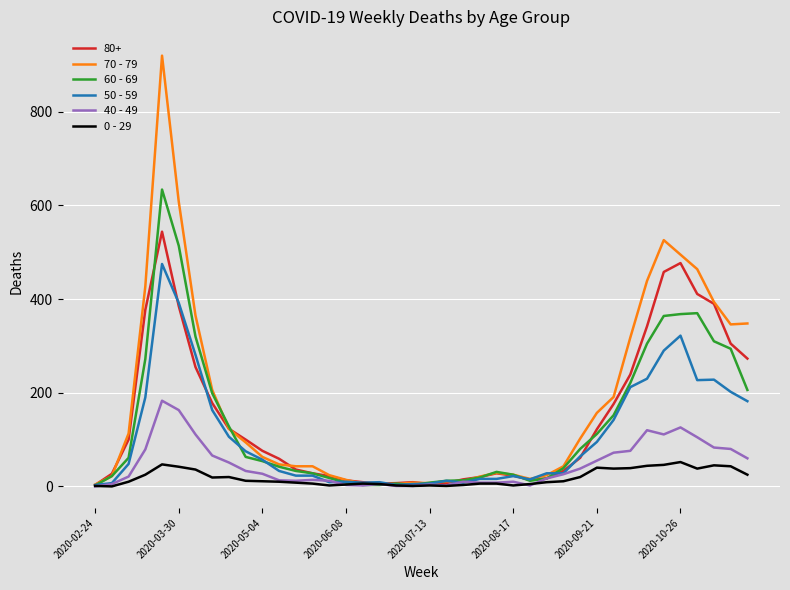

What is the greatest value displayed?

920